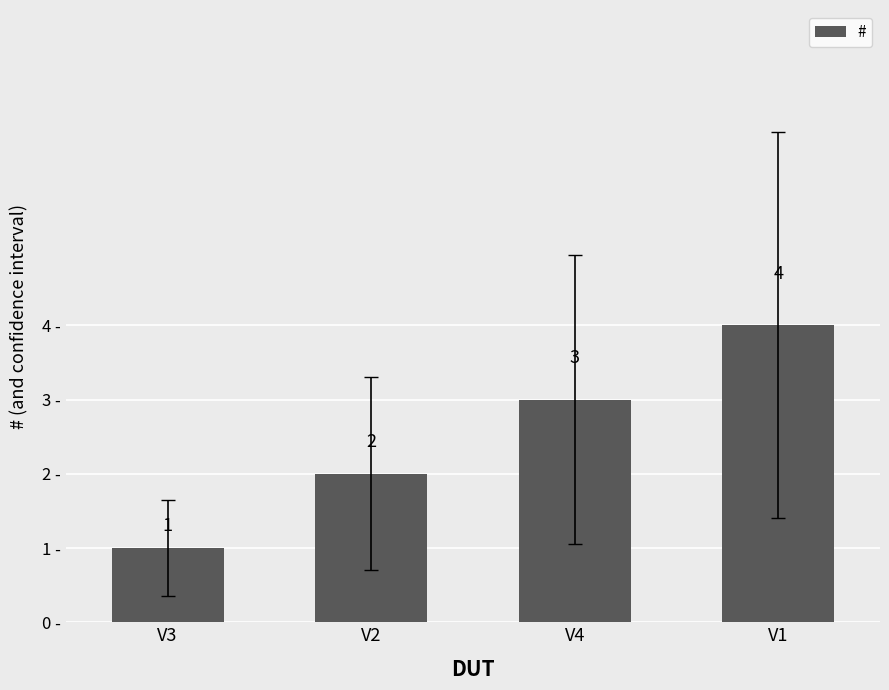

Reading right to left, list all the values displayed in this chart.

4	3	2	1